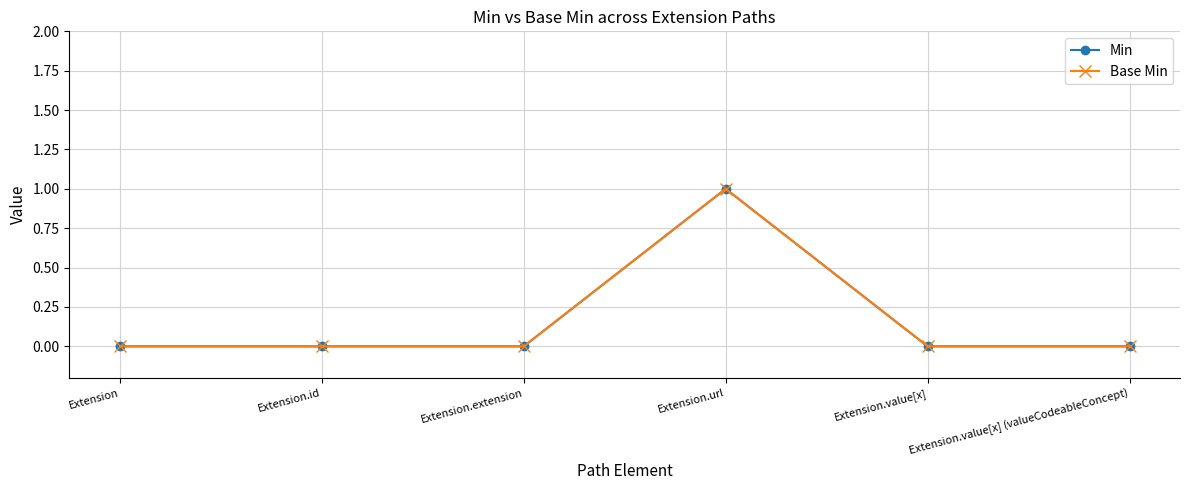

Is this an area chart (filled region under the line)?

No